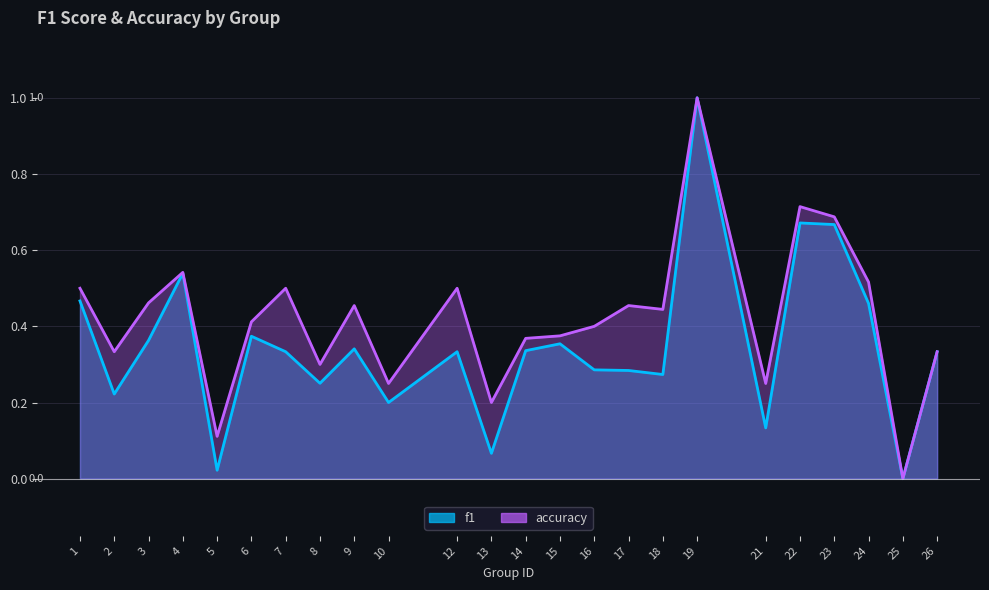

What is the total value across all series at 5?

0.1